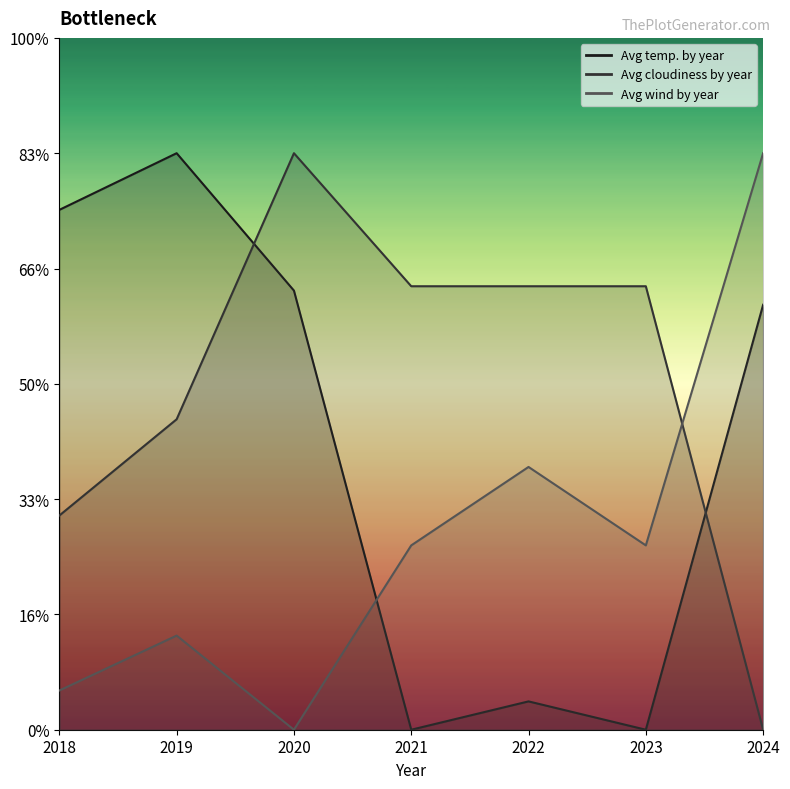

How many intersections are there between Avg temp. by year and Avg cloudiness by year?

2